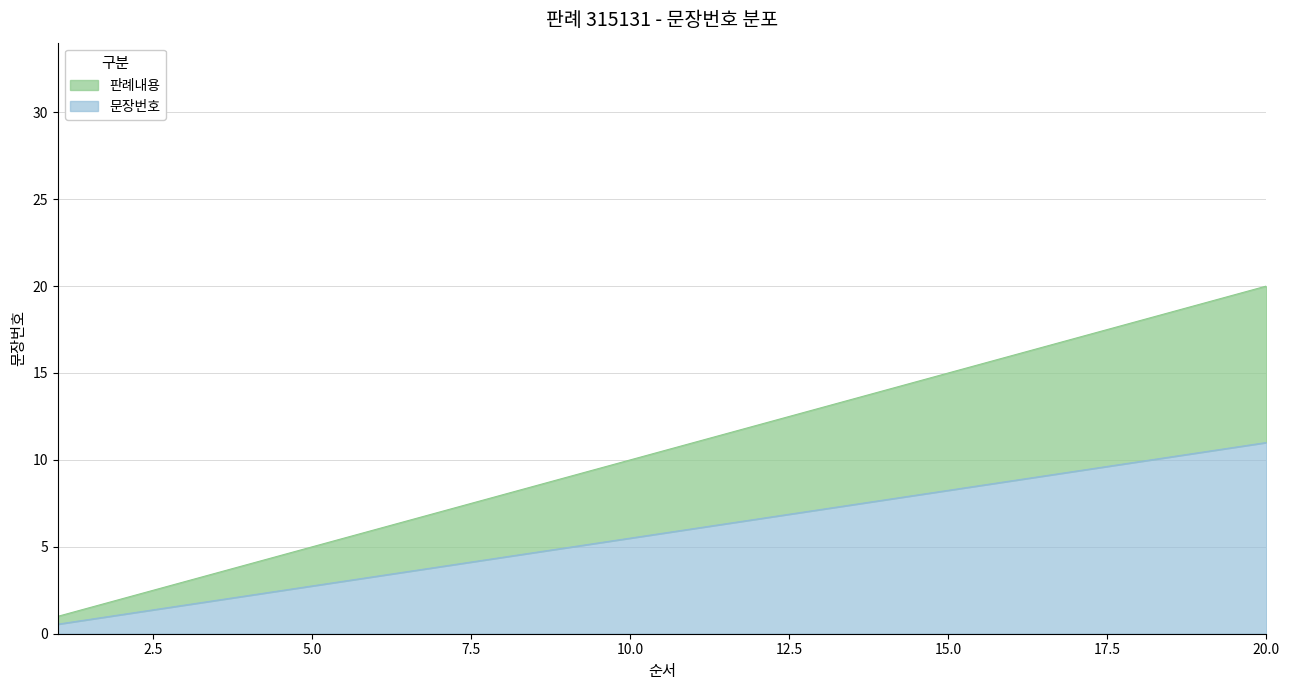

How many values in the 판례내용 series exceed 11?

9